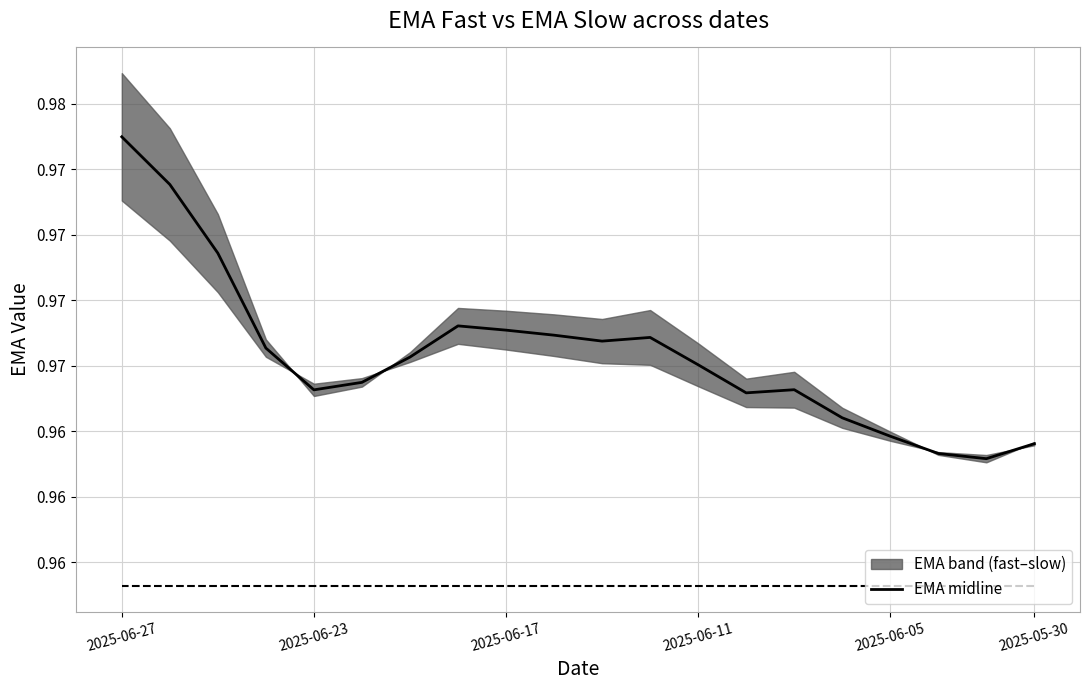

How many points are higher than both their immediate neighbors (excluding endpoints)?

3